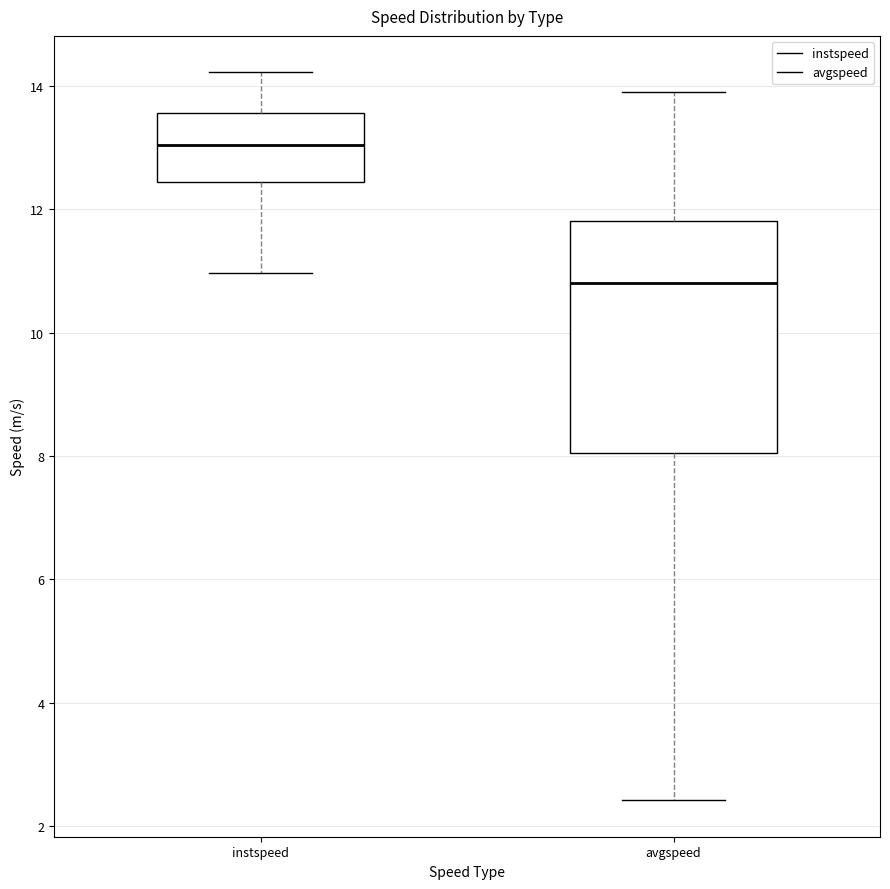

Where does the lower whisker of the box for avgspeed end on the y-axis? The values are not printed on the chart, so give them approximately, as read against the axis.

2.4